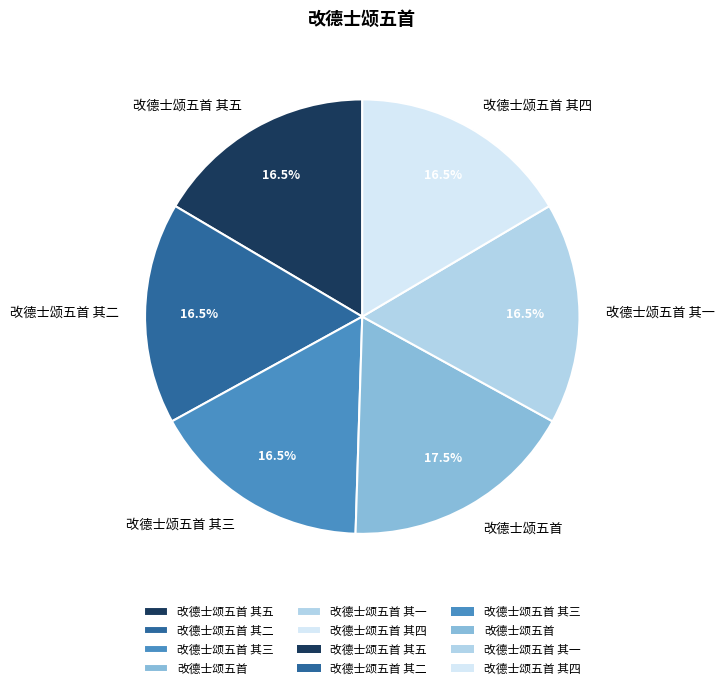

What portion of the pie excludes 改德士颂五首 其四?

83.5%